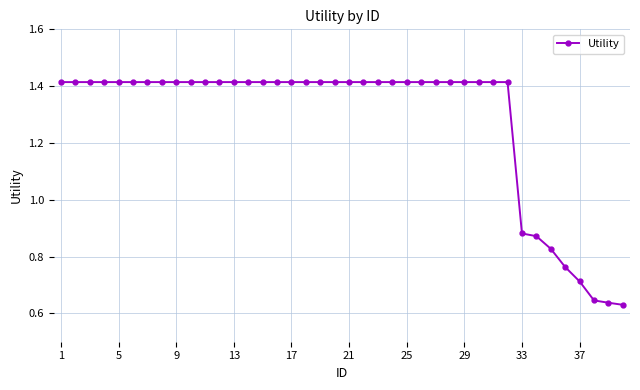

Count the values in the range 1 to 2.

32